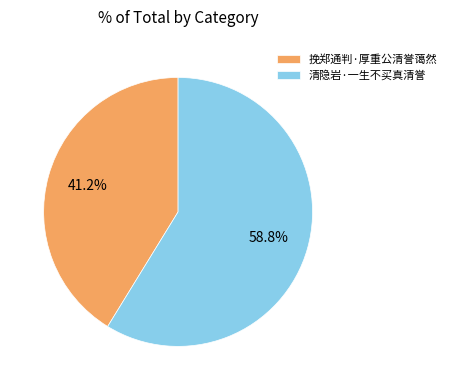

Combined, what portion of the pie is 清隐岩·一生不买真清誉 and 挽郑通判·厚重公清誉蔼然?

100.0%